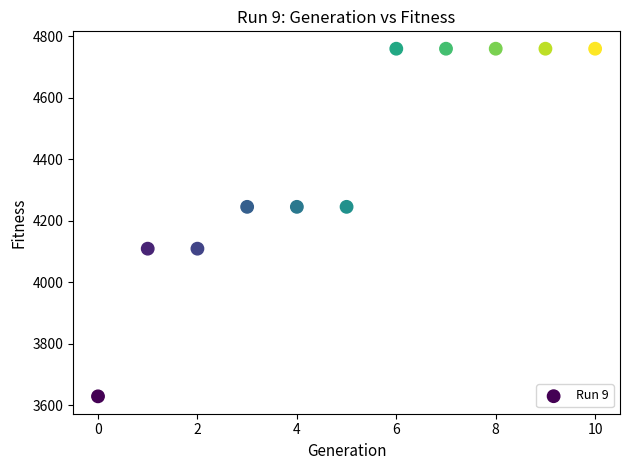

What is the average Y value?

4398